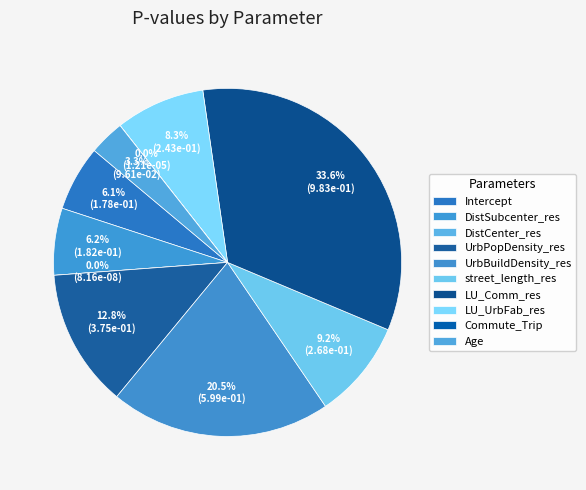

To the nearest percent, what is the difference between the street_length_res and DistSubcenter_res slice percentages?

3%